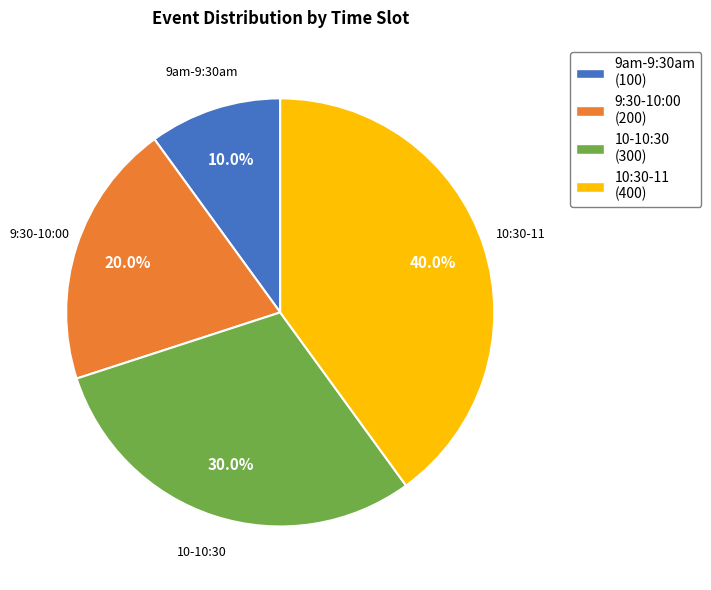

What is the smallest slice in the pie chart?

9am-9:30am